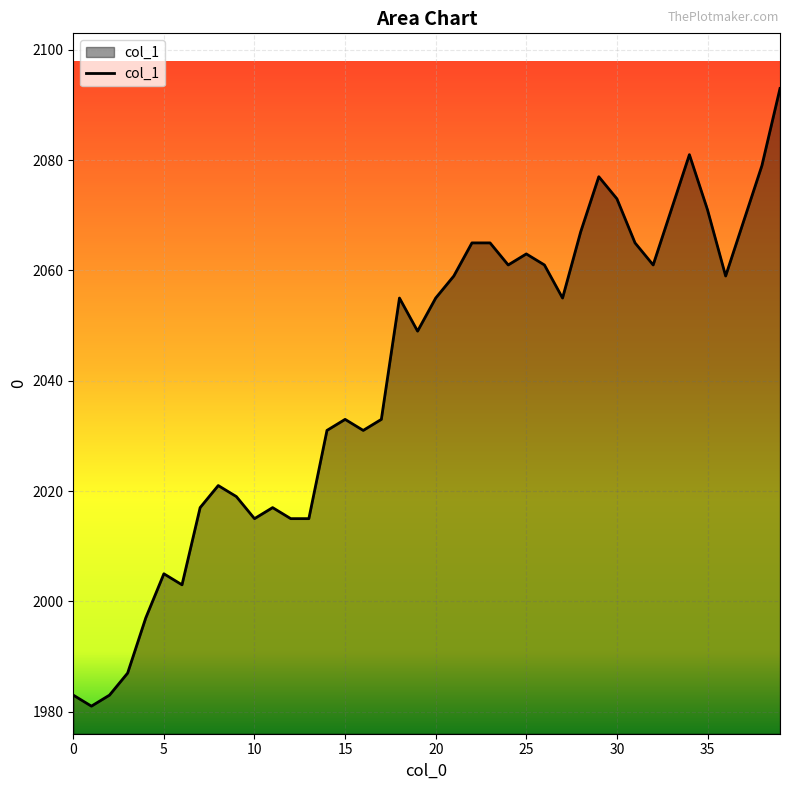

What is the minimum value shown in the chart?

1981